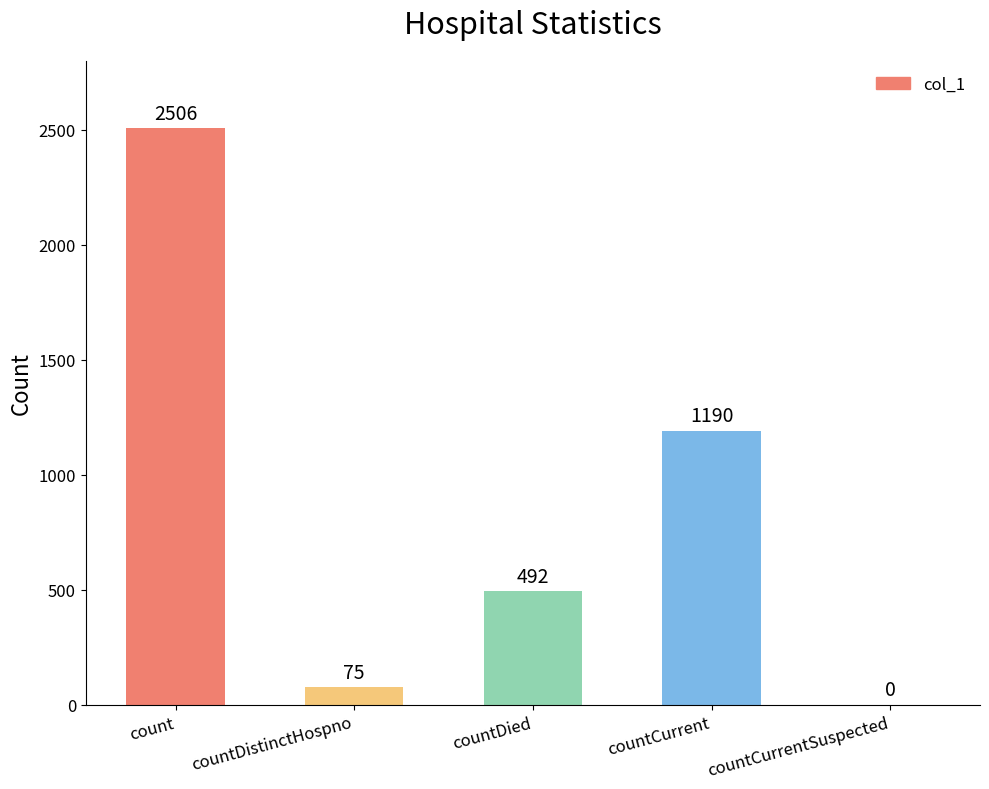

How many values are above zero?

4